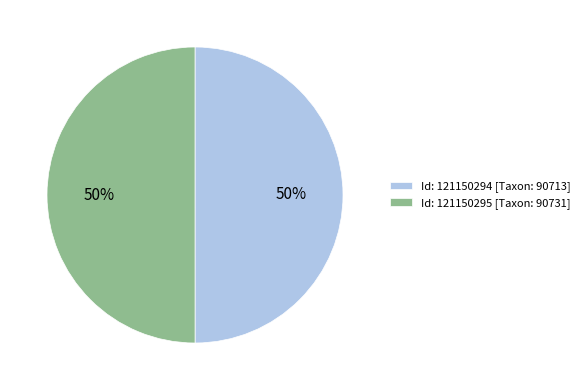

True or false: Id: 121150294 [Taxon: 90713] accounts for 50% of the total.

True